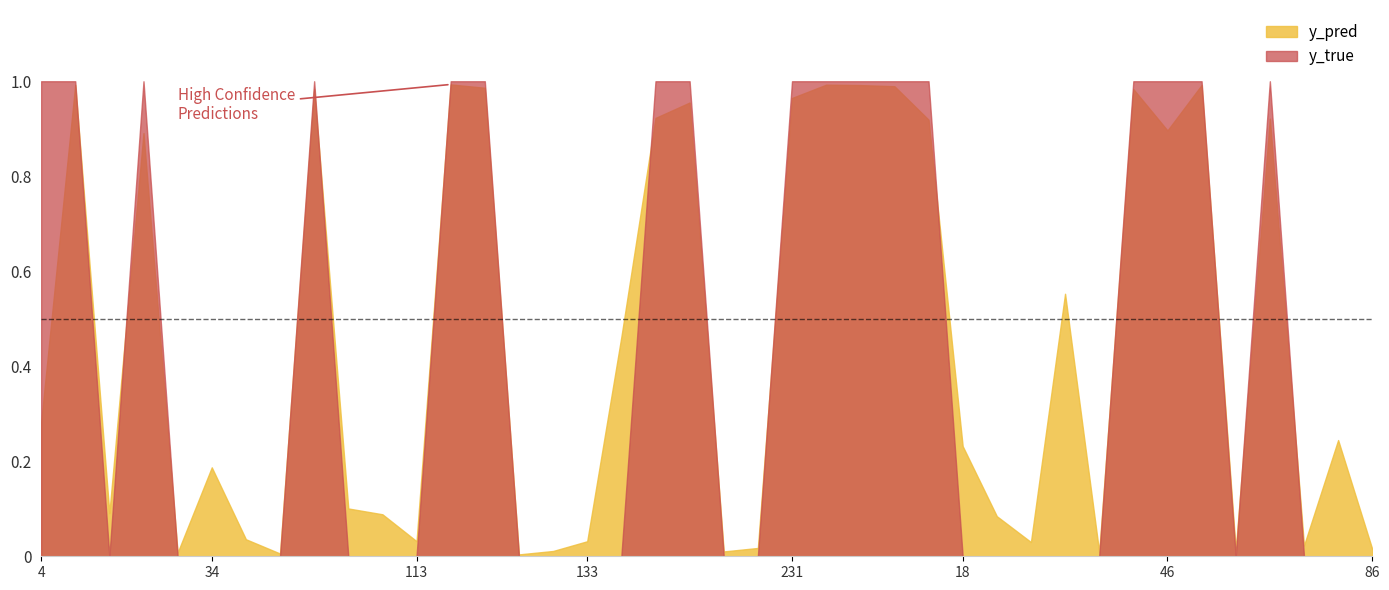

Which series has the largest range (max minus min)?

y_true